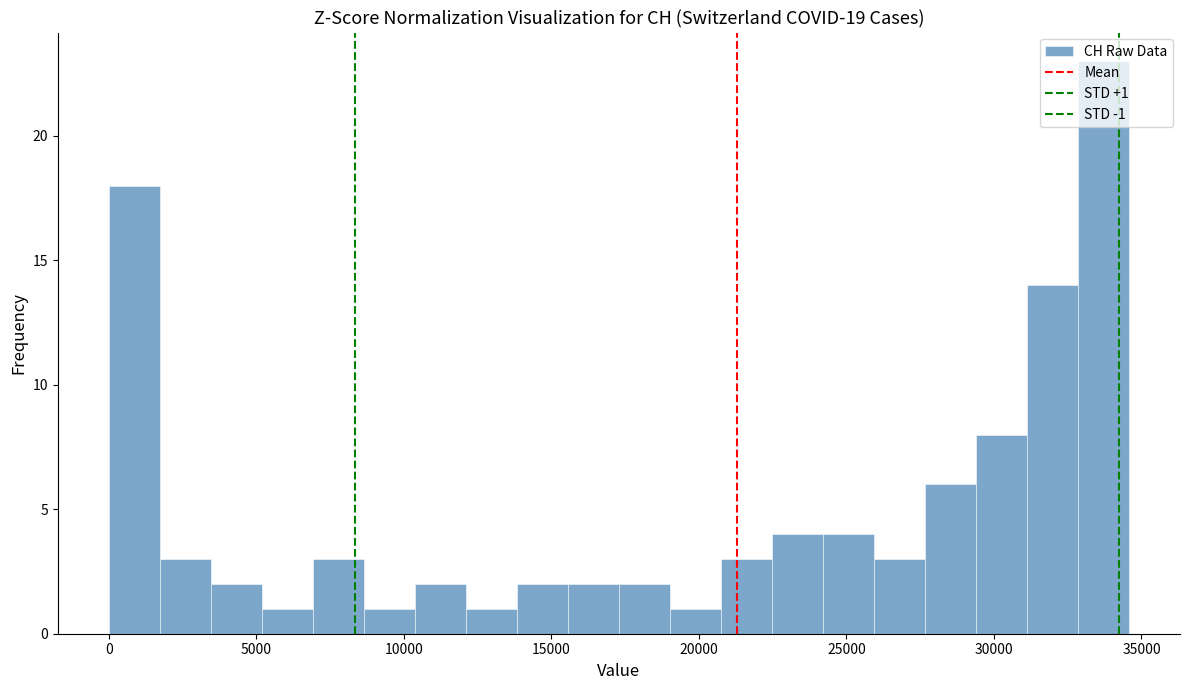

Read against the x-axis, roughly where is the centre of the tallest bar?

33500